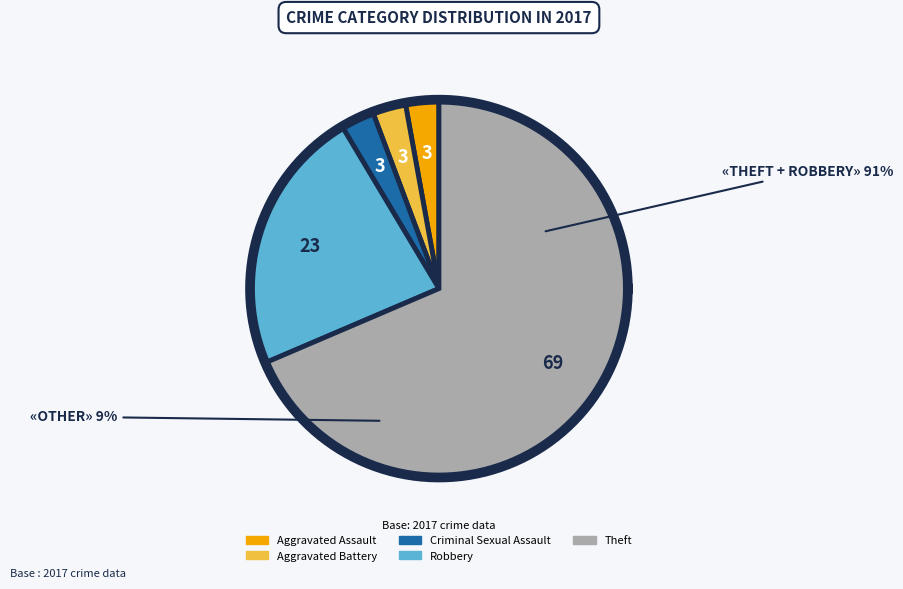

What is the smallest slice in the pie chart?

Aggravated Assault